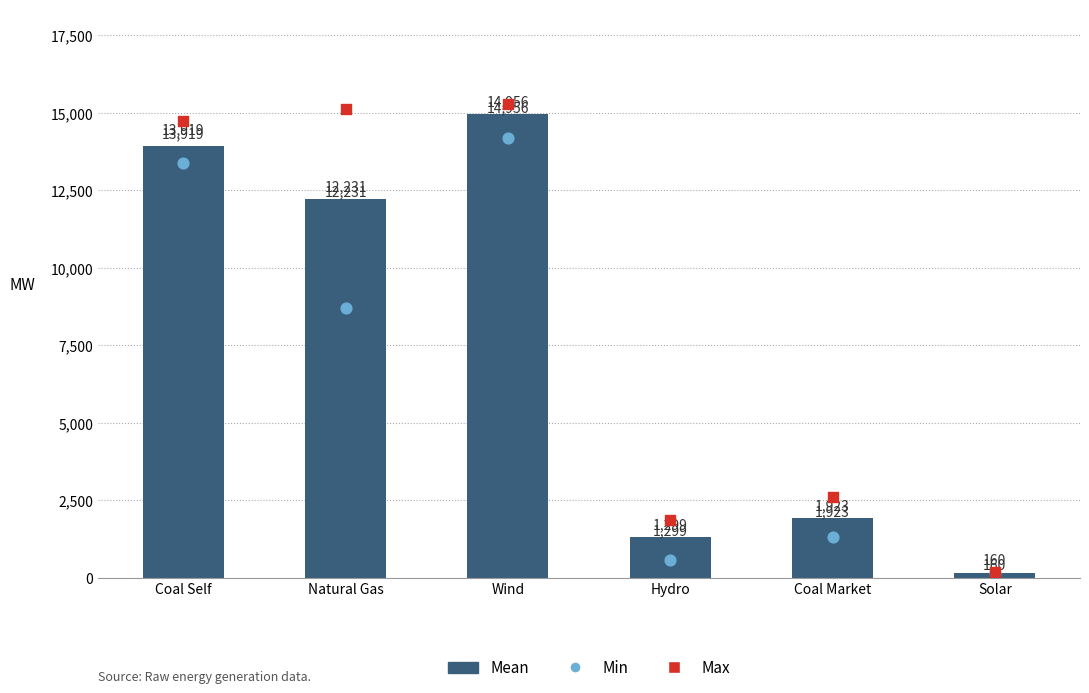

What is the ratio of the value at Natural Gas to the value at Wind?

0.8